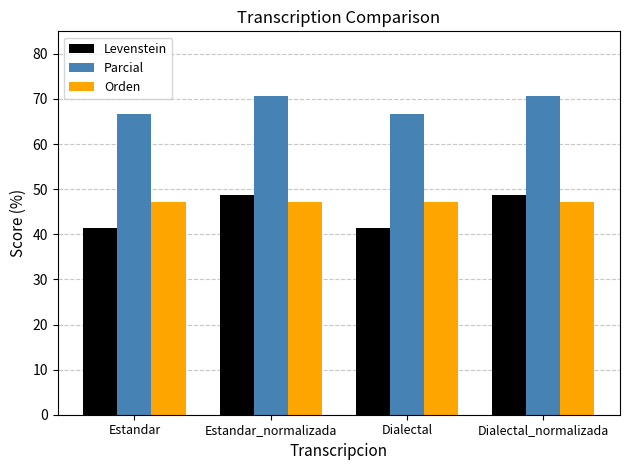

Between Estandar_normalizada and Dialectal, which series saw the biggest shift?

Levenstein